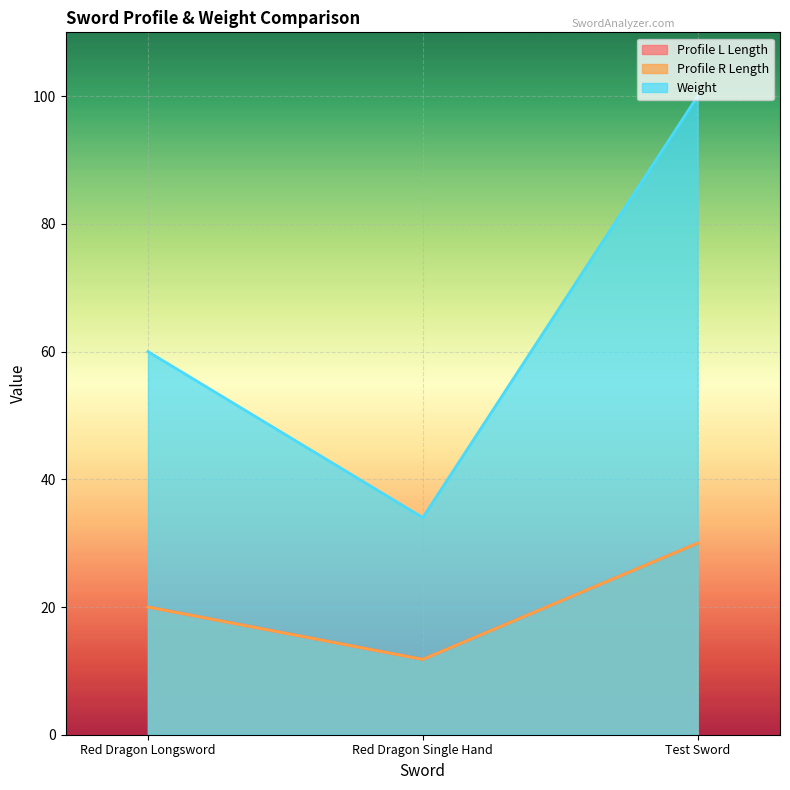

What is the value of the Profile L Length point at the 1st from the left?

20.0